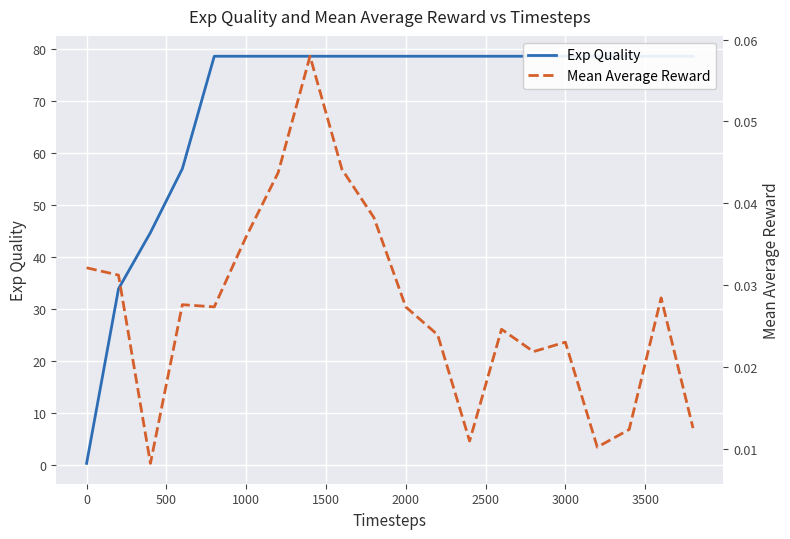

The Mean Average Reward series shows 0.1 at 0. True or false?

False